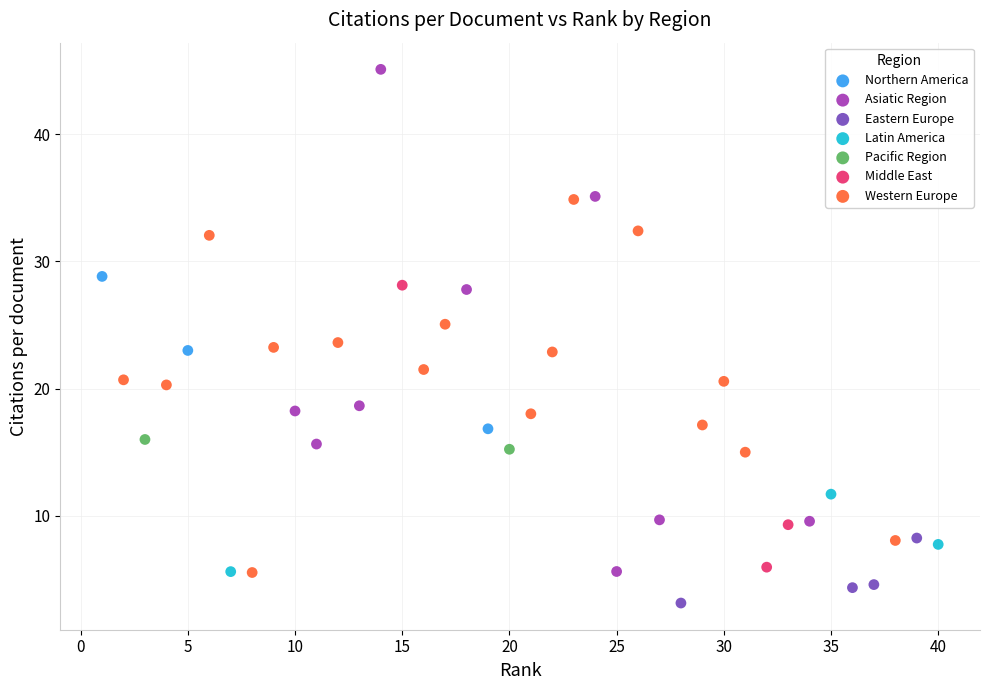

What are all the series names shown in the legend?

Northern America, Asiatic Region, Eastern Europe, Latin America, Pacific Region, Middle East, Western Europe